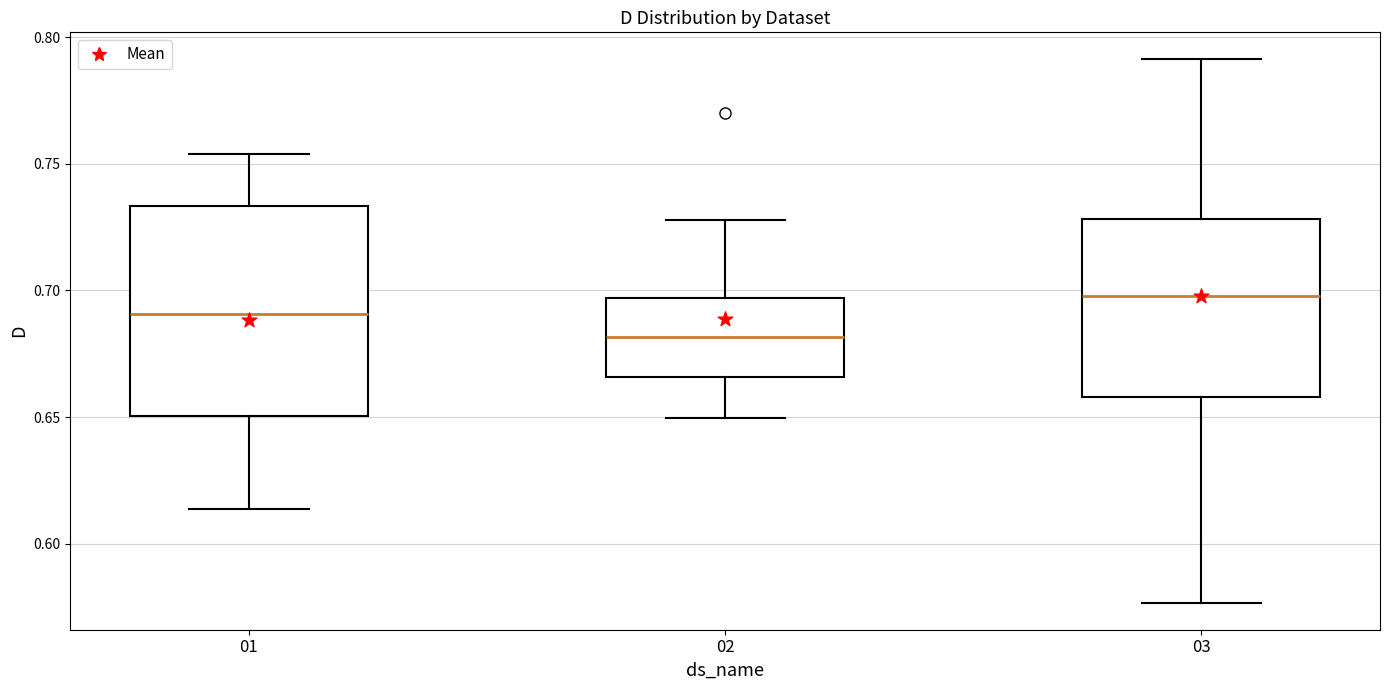

Comparing the boxes themselves (not the whiskers), which one is the tallest?

01